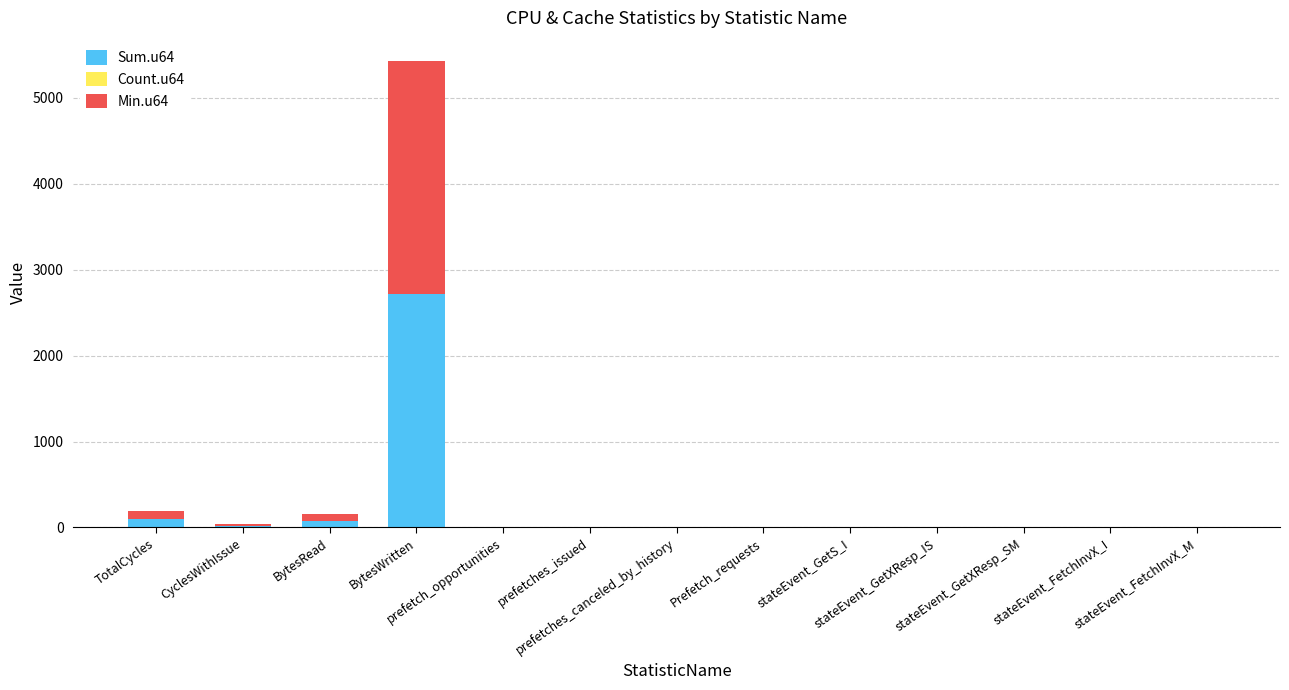

At which label is Count.u64 closest to 1?

TotalCycles